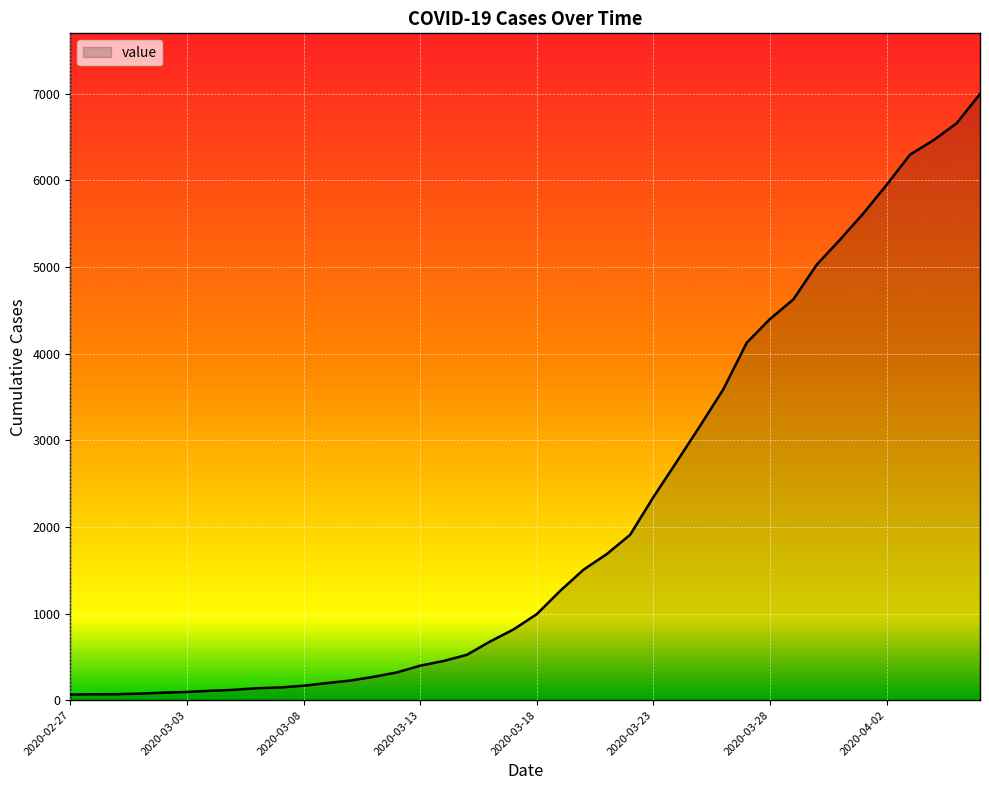

What is the maximum value shown in the chart?

6995